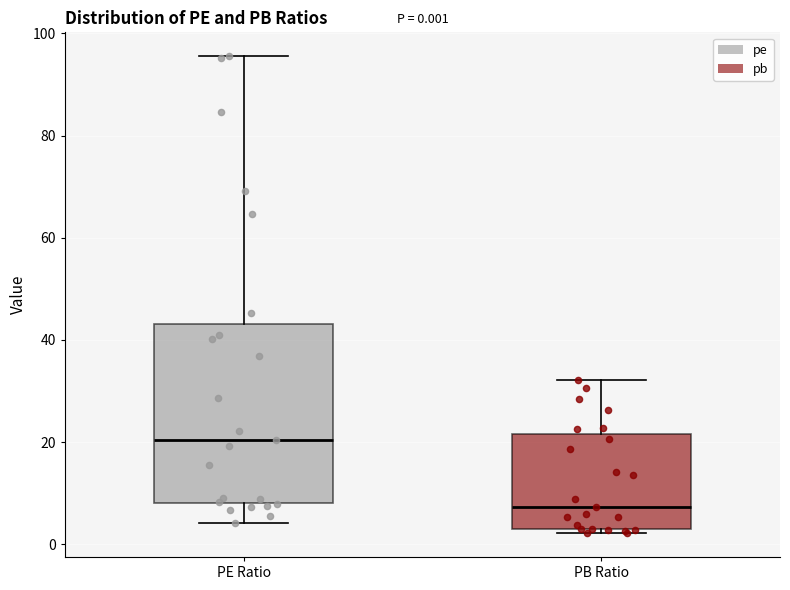

Which box has the lowest median line?

PB Ratio